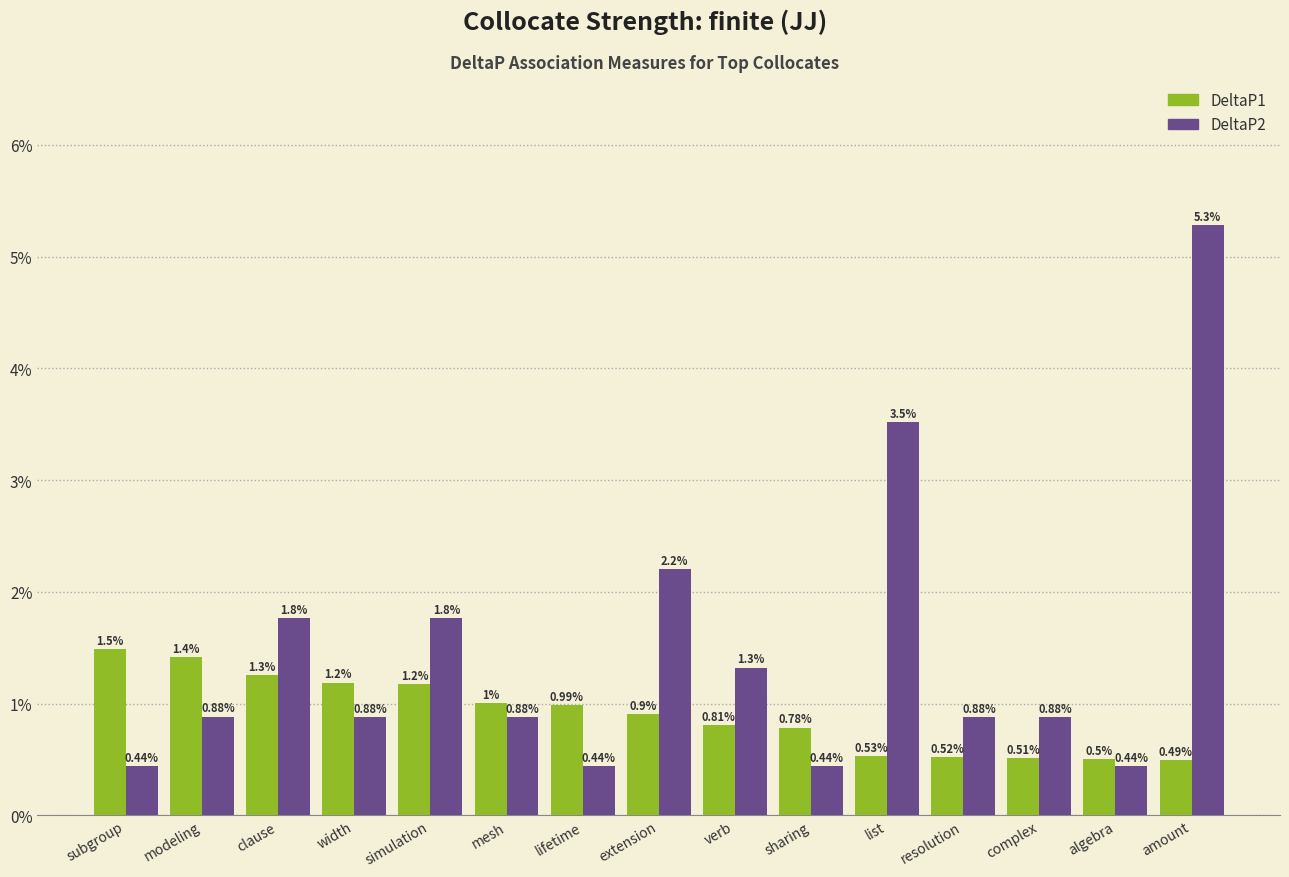

Which has a higher value, algebra or mesh?

mesh